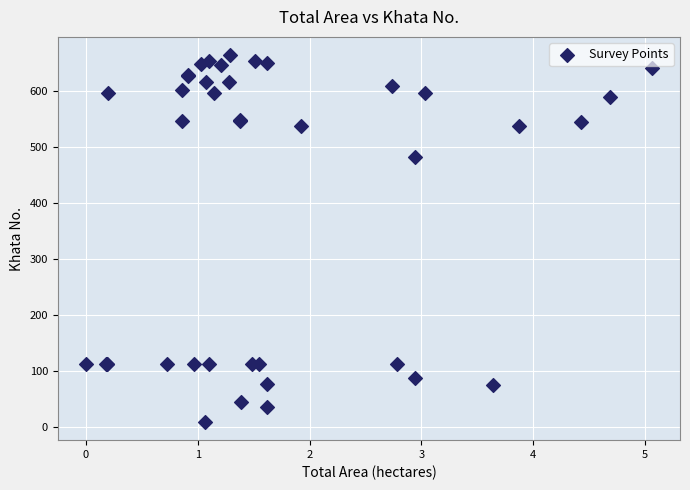

What Y value in the scatter plot is closest to 336?

482